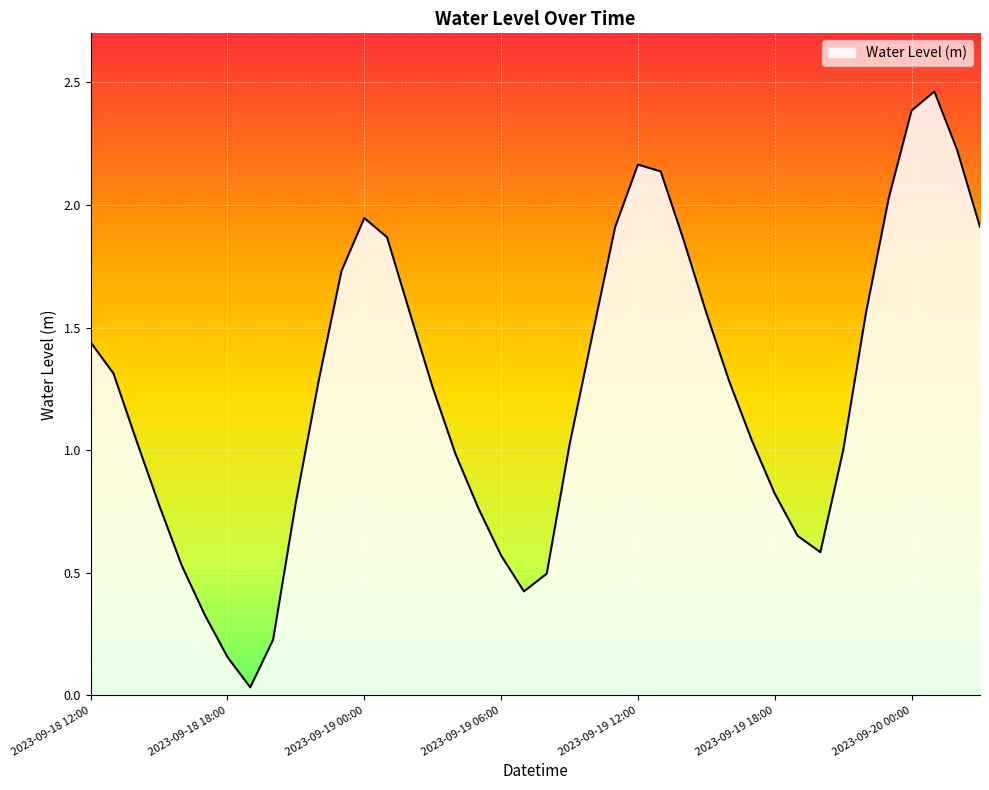

How many interior local peaks (higher than both neighbors) does the data have?

3